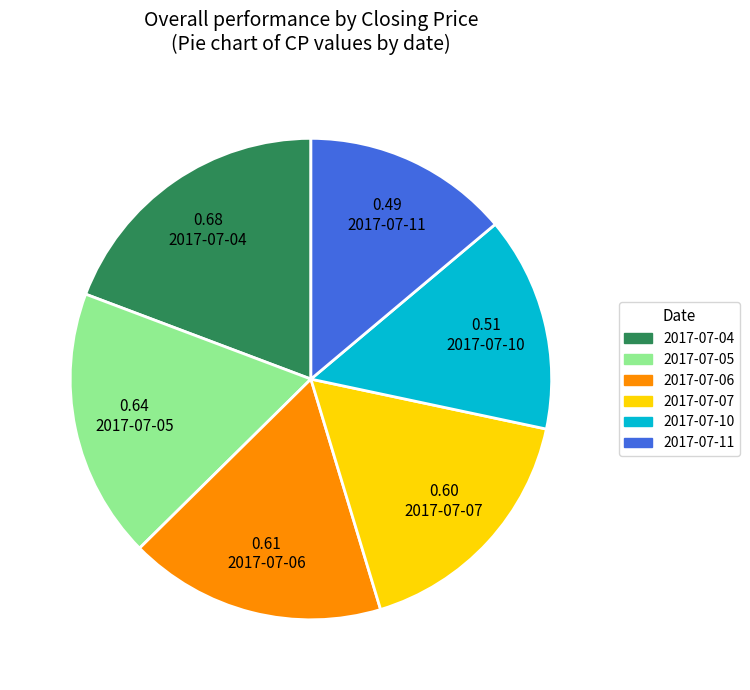

True or false: 2017-07-11 accounts for 89% of the total.

False